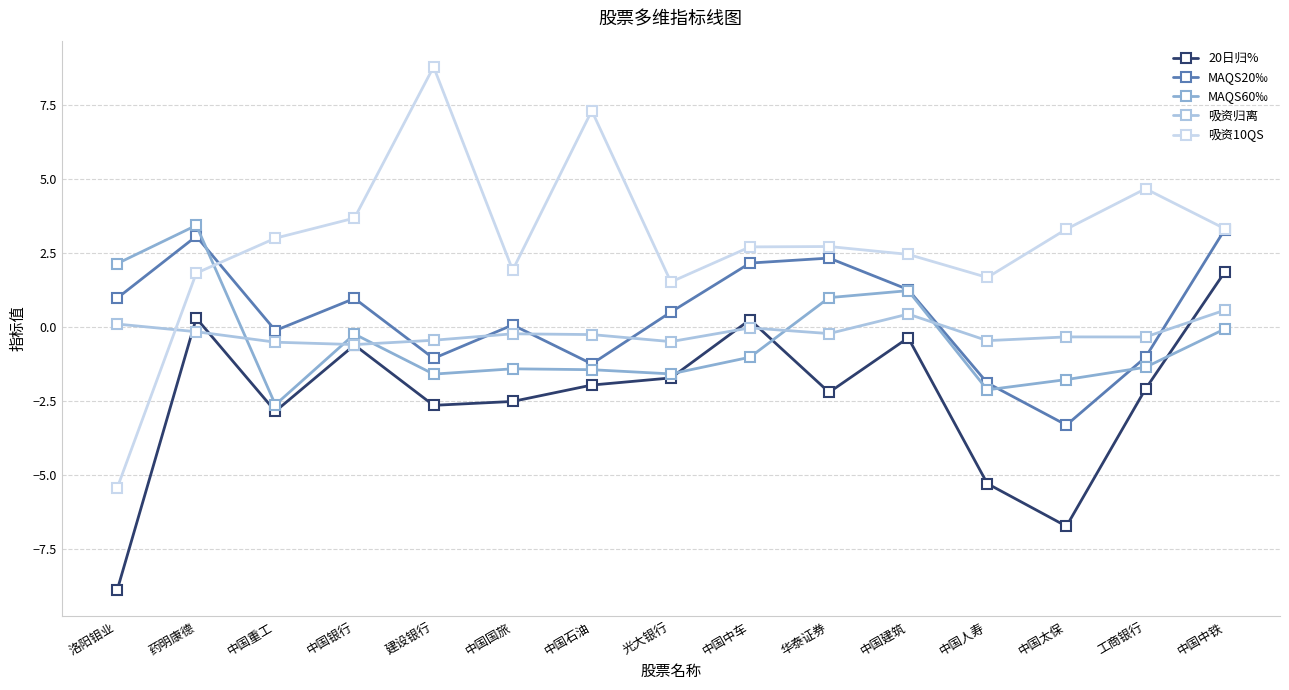

Where is the first local maximum for 吸资10QS?

建设银行